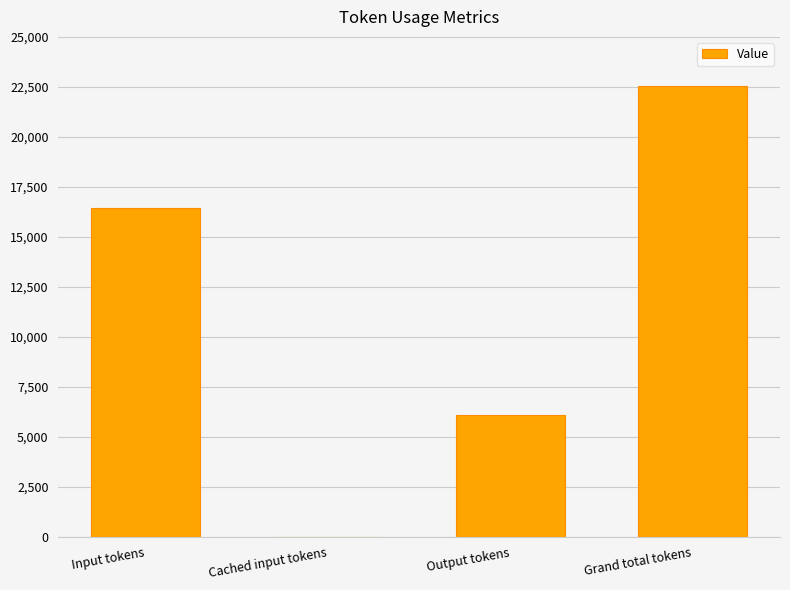

What is the sum of all values?

45090